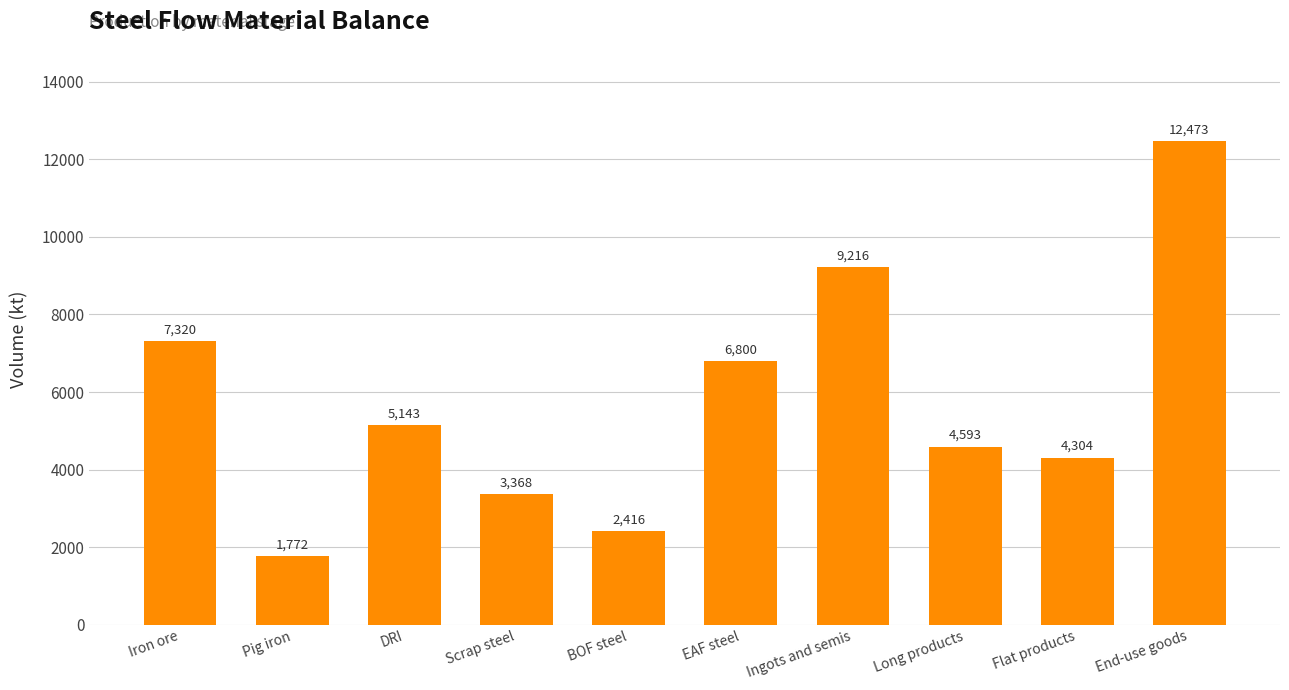

The chart shows a value of 12080.6 at EAF steel. True or false?

False